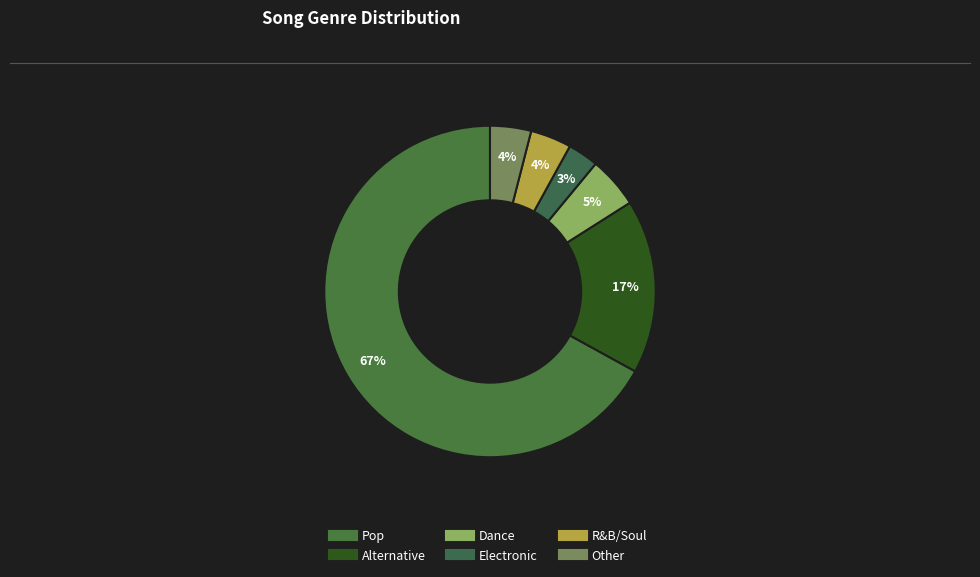

What is the largest slice in the pie chart?

Pop